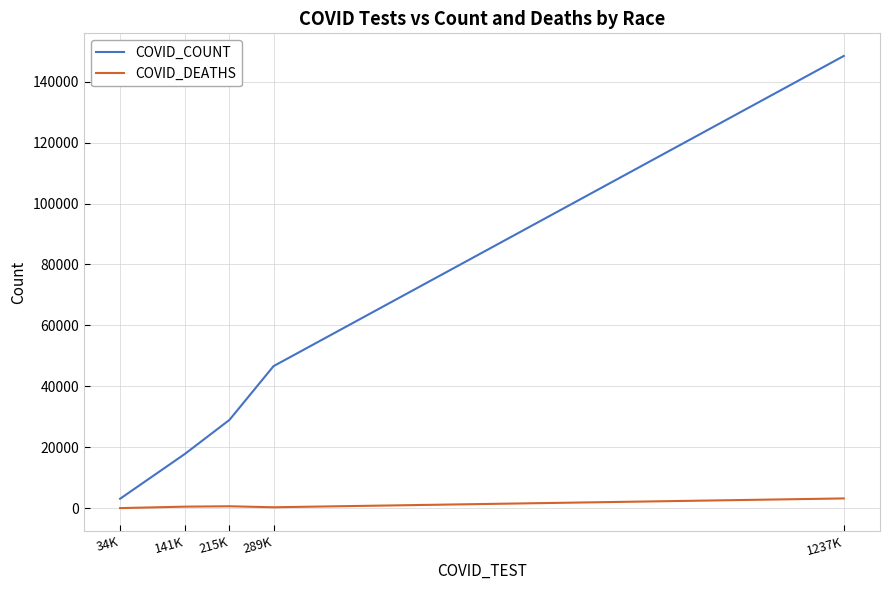

At which category is the sum across all series the highest?

1237K